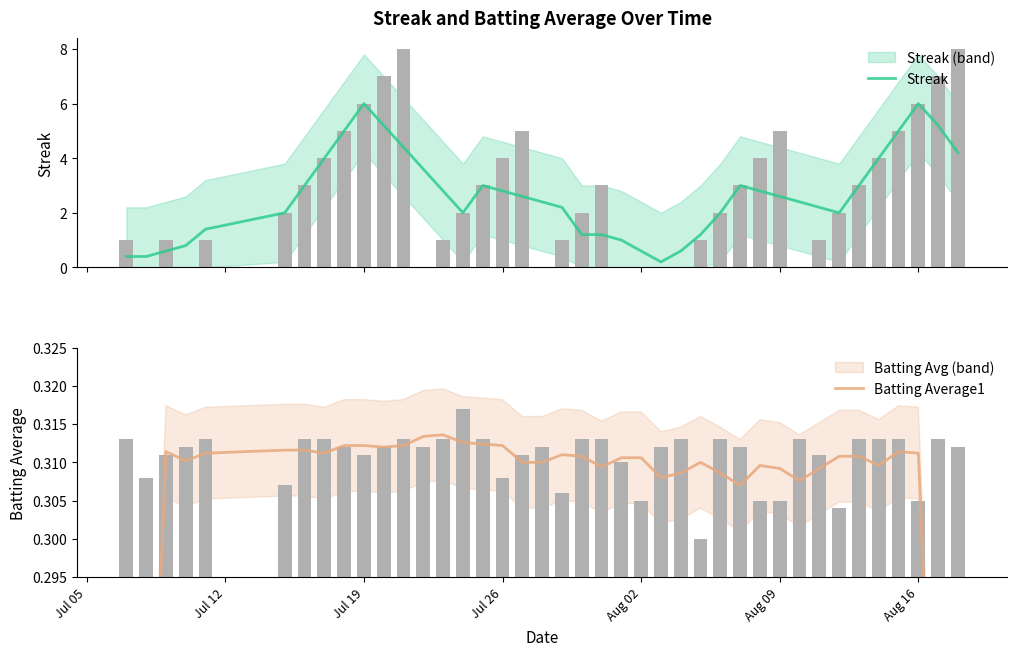

True or false: Streak has a value of 2.8 at Jul 26.

True